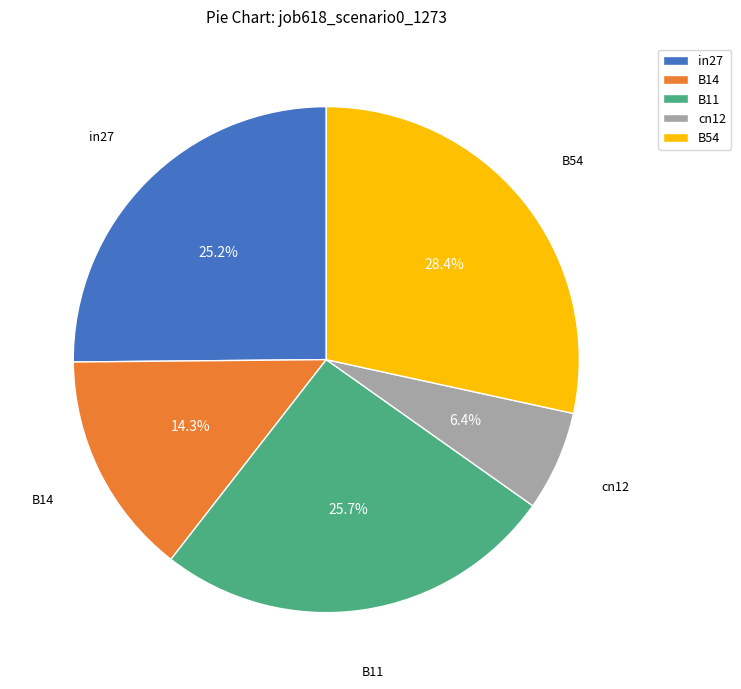

Is the sum of cn12 and in27 greater than half?

No